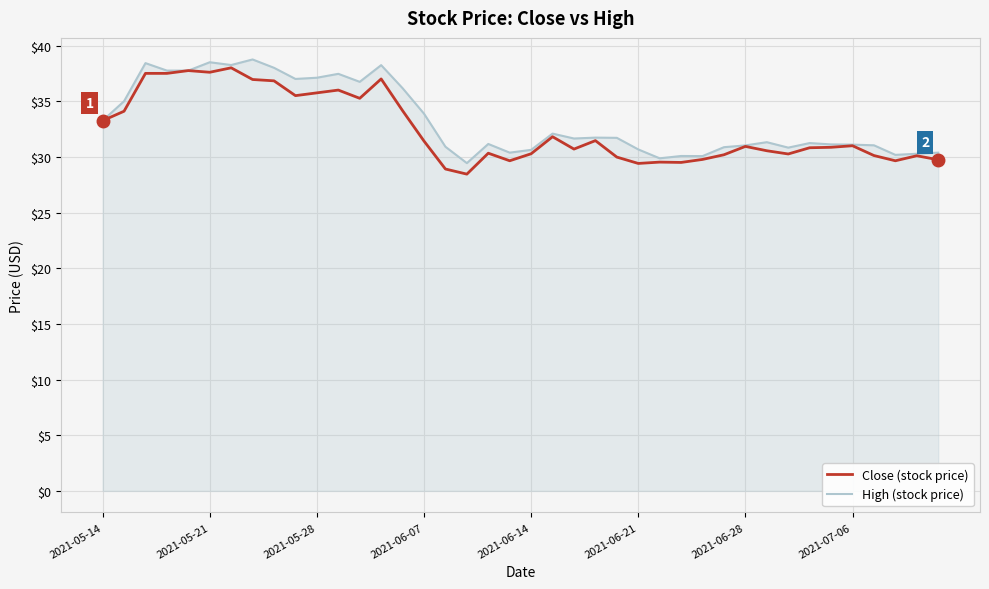

What is the lowest value of the High (stock price) series?

29.4